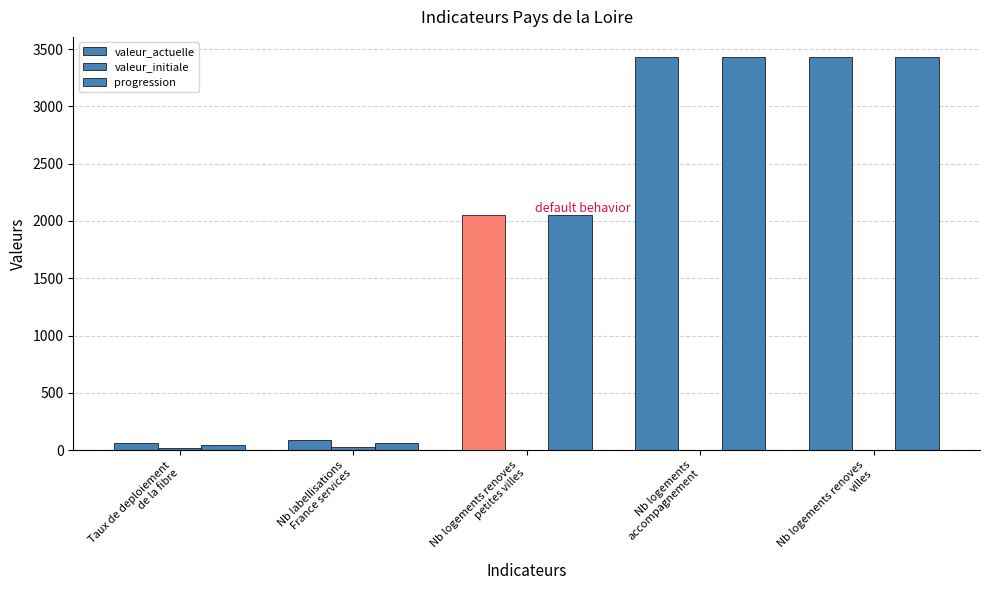

What is the label of the 5th bar from the left?

Nb logements renoves
villes